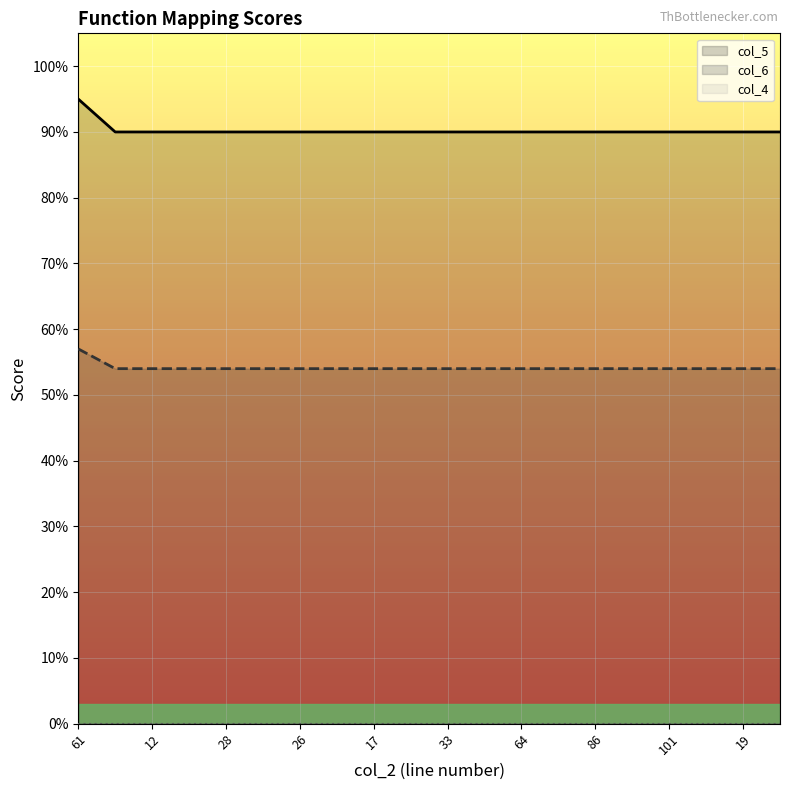

Which series has the largest total across all categories?

col_5